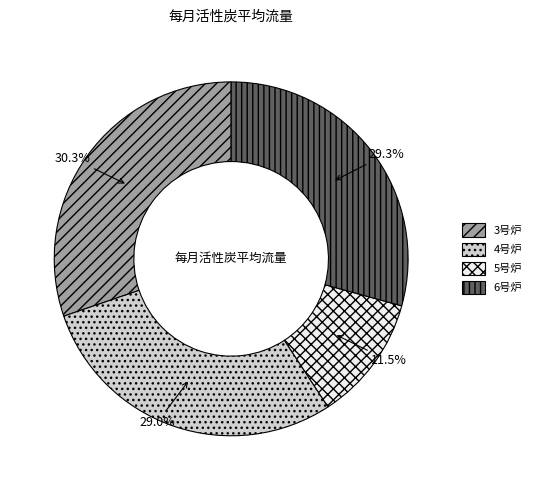

Count the number of slices in the pie.

4